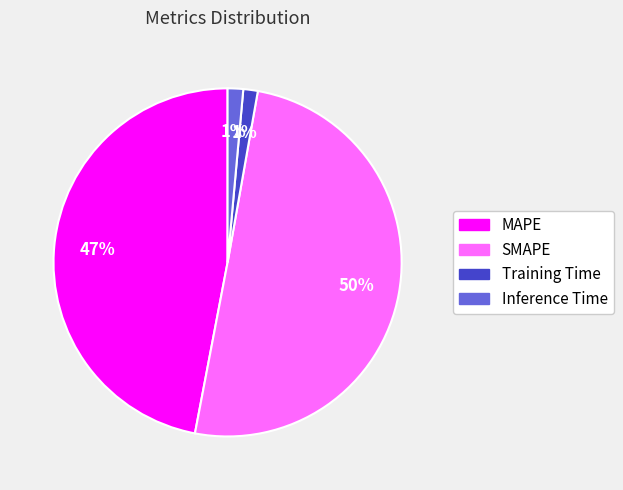

The Training Time slice represents 15% of the pie. True or false?

False